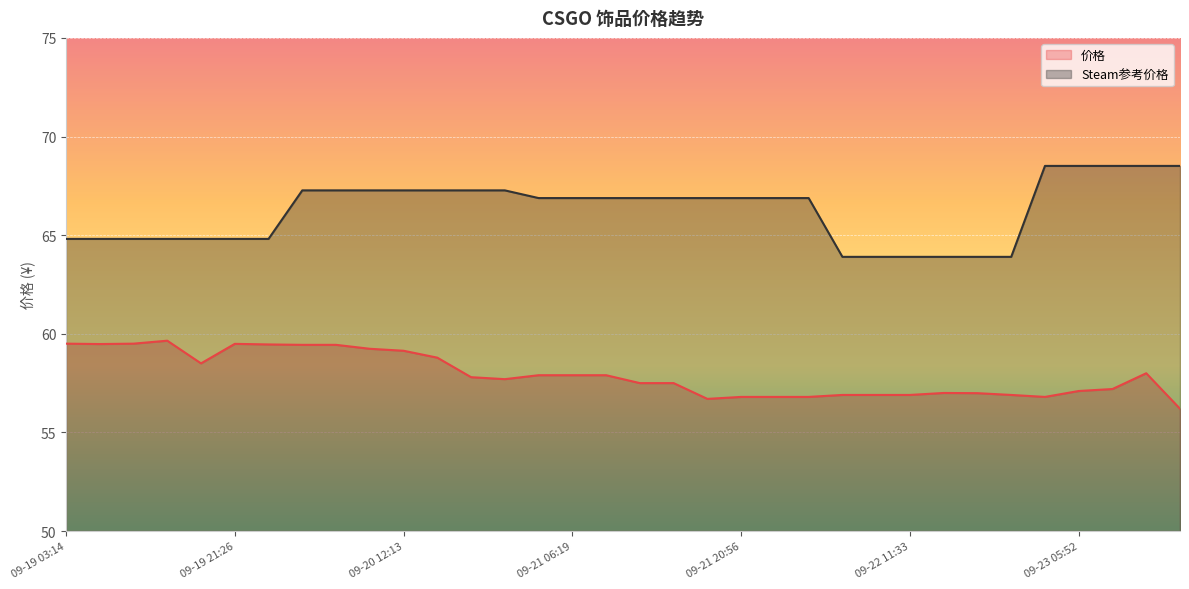

What is the greatest value displayed?

68.5